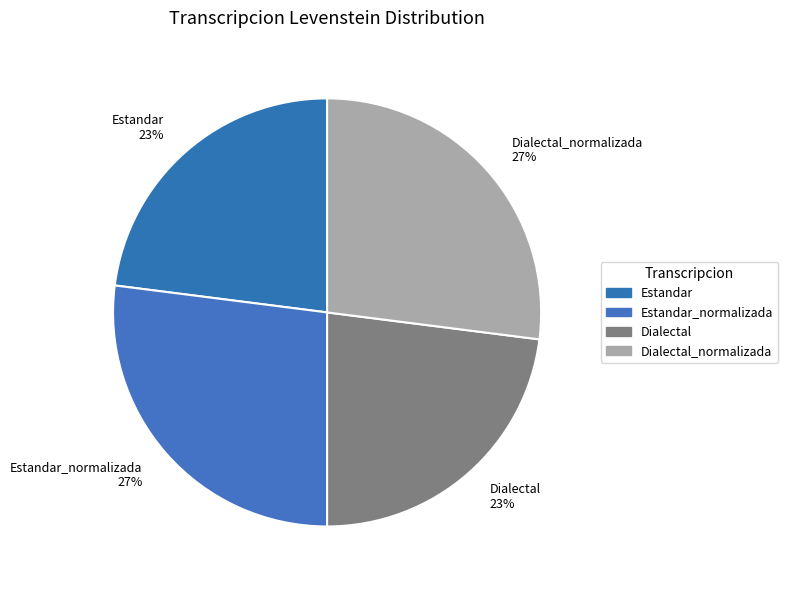

The Estandar_normalizada slice represents 27% of the pie. True or false?

True